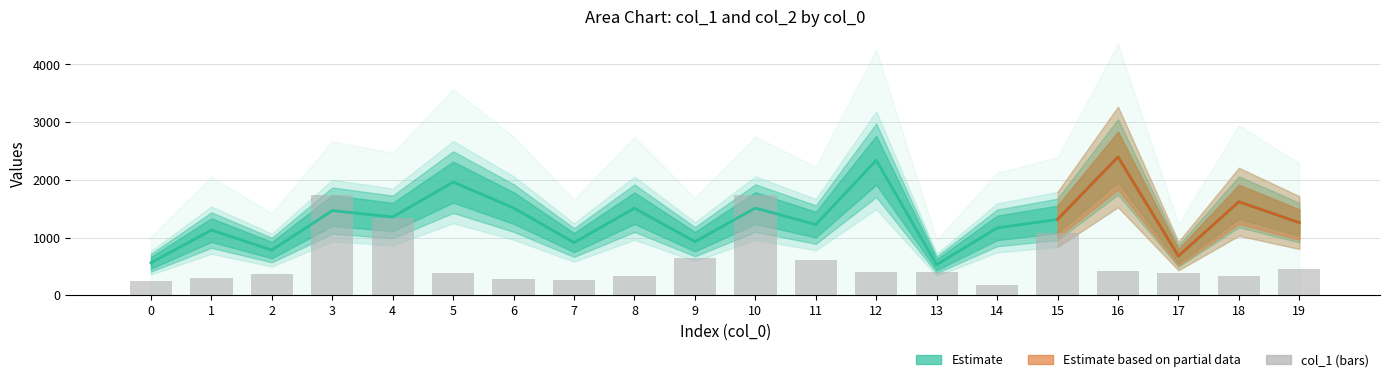

What is the spread (max minus min) of values at 5?

1568.6